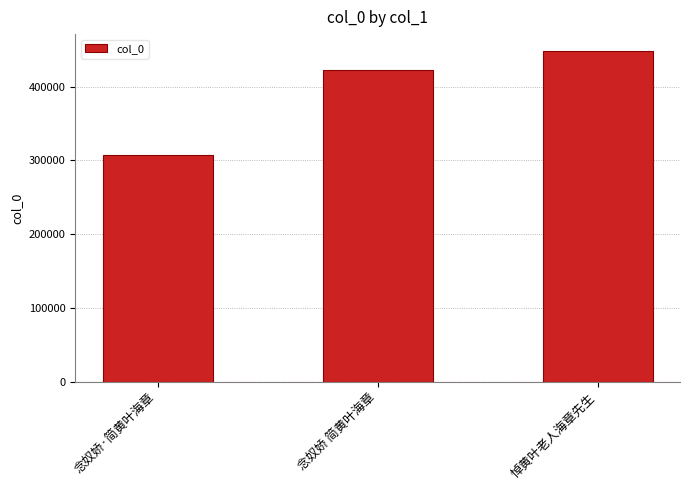

What is the maximum value shown in the chart?

448719